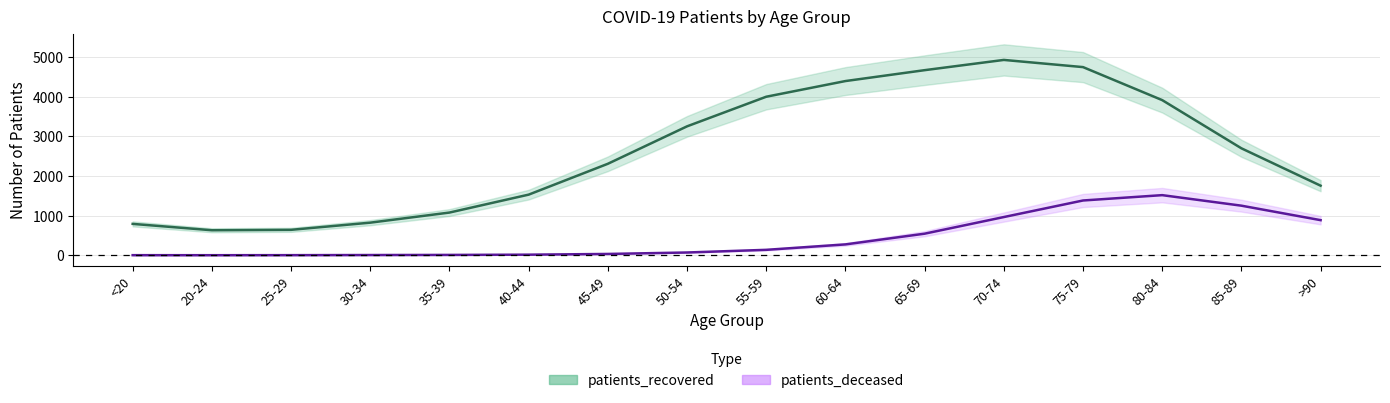

True or false: patients_deceased has a value of 608.3 at >90.

False